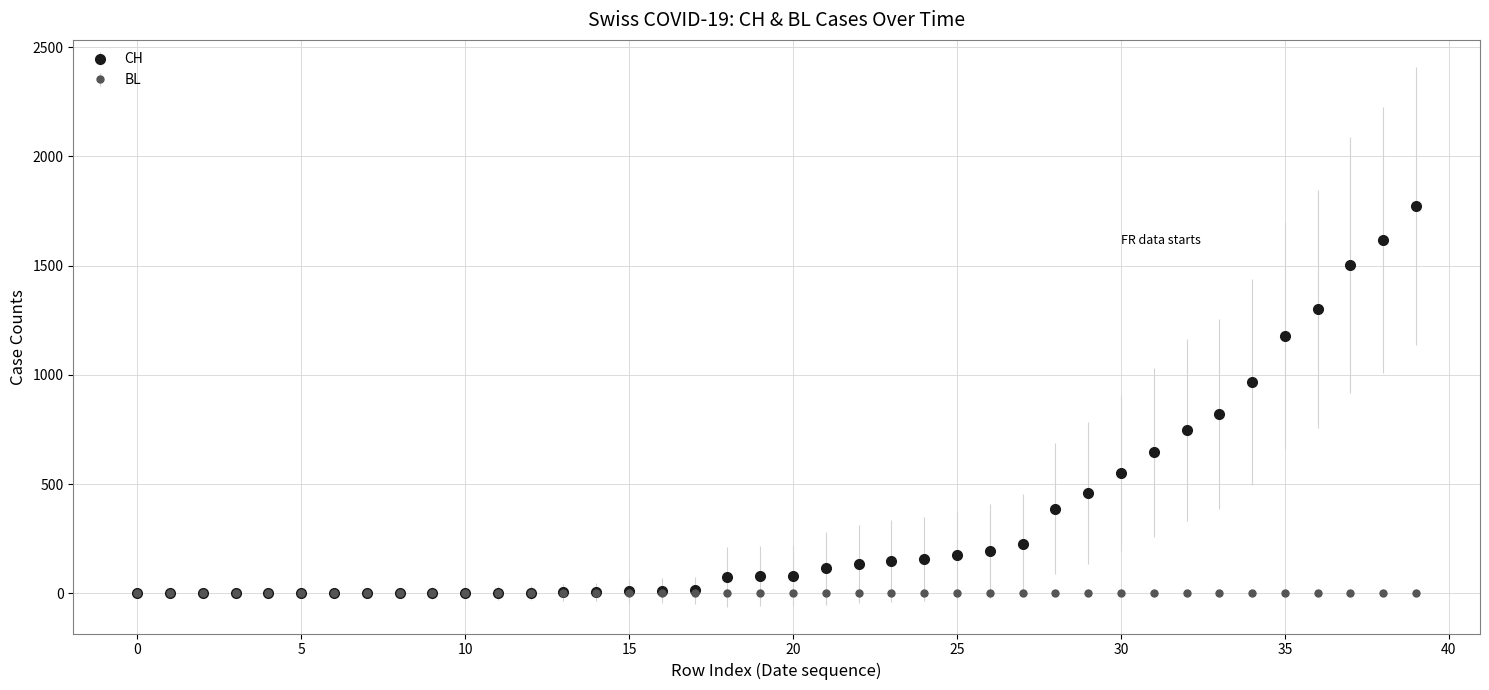

Which series has the largest range (max minus min)?

CH